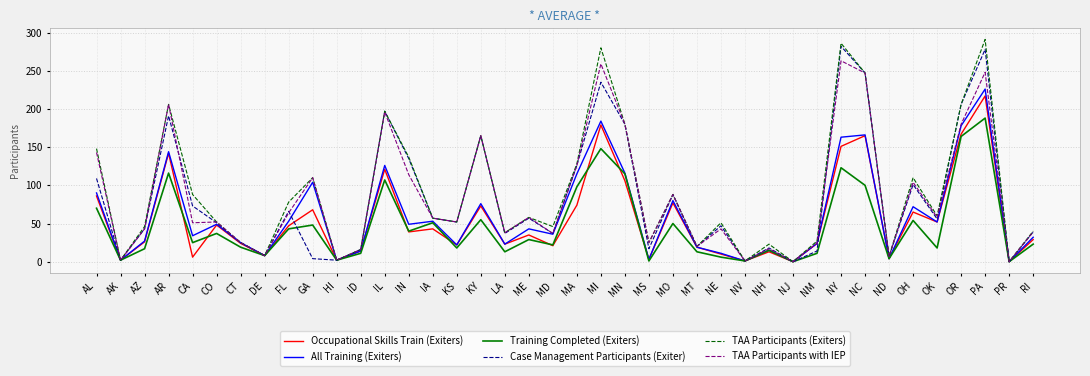

The Occupational Skills Train (Exiters) series shows 77 at MO. True or false?

True